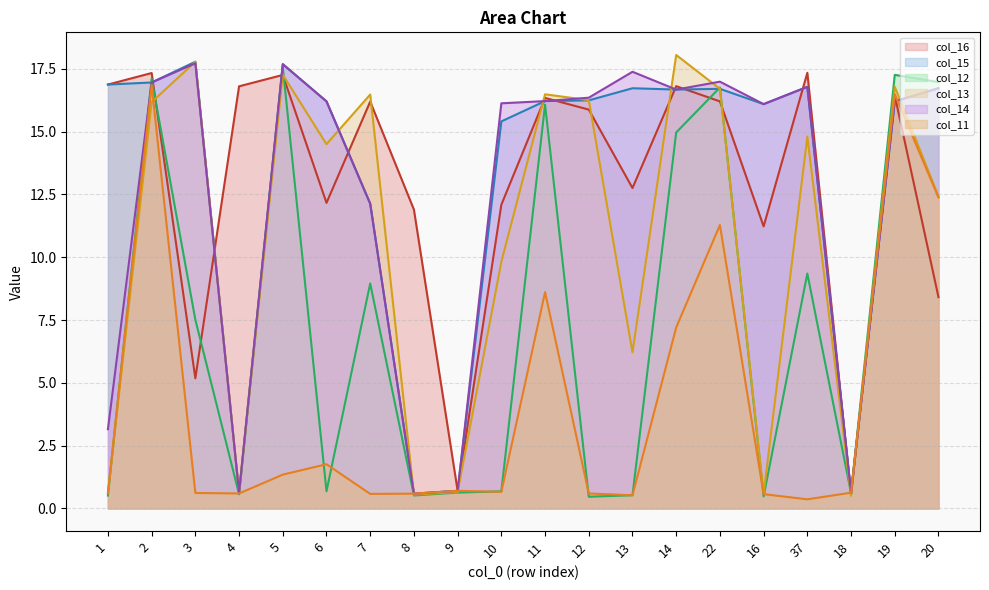

Reading right to left, transcribe all the data shown in this chart.

col_16: 8.4	16.4	0.6	17.3	11.2	16.2	16.8	12.8	15.9	16.3	12.1	0.7	11.9	16.2	12.2	17.3	16.8	5.2	17.3	16.9
col_15: 16.7	16.2	0.6	16.8	16.1	16.7	16.7	16.7	16.2	16.2	15.4	0.7	0.6	12.1	16.2	17.7	0.6	17.8	17.0	16.9
col_12: 17.0	17.3	0.6	9.4	0.5	16.8	15.0	0.5	0.5	16.1	0.7	0.6	0.5	9.0	0.7	17.6	0.6	7.5	17.1	0.5
col_13: 12.4	16.8	0.5	14.8	0.6	16.7	18.1	6.2	16.3	16.5	9.8	0.7	0.5	16.5	14.5	17.3	0.6	17.8	16.2	0.6
col_14: 16.7	16.2	0.6	16.8	16.1	17.0	16.7	17.4	16.4	16.2	16.1	0.7	0.6	12.1	16.2	17.7	0.6	17.7	17.0	3.2
col_11: 12.4	16.5	0.6	0.4	0.6	11.3	7.2	0.5	0.6	8.6	0.7	0.7	0.6	0.6	1.8	1.3	0.6	0.6	16.9	0.6